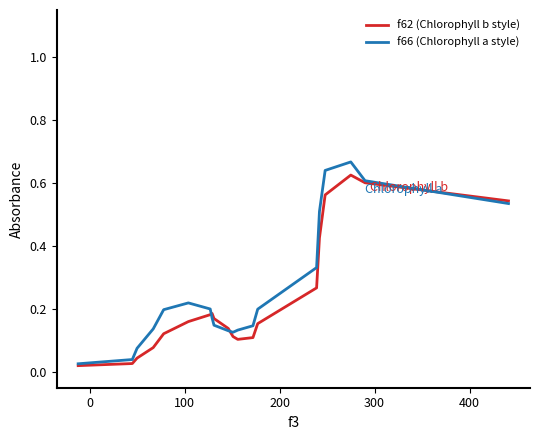

Which series has the largest range (max minus min)?

f66 (Chlorophyll a style)